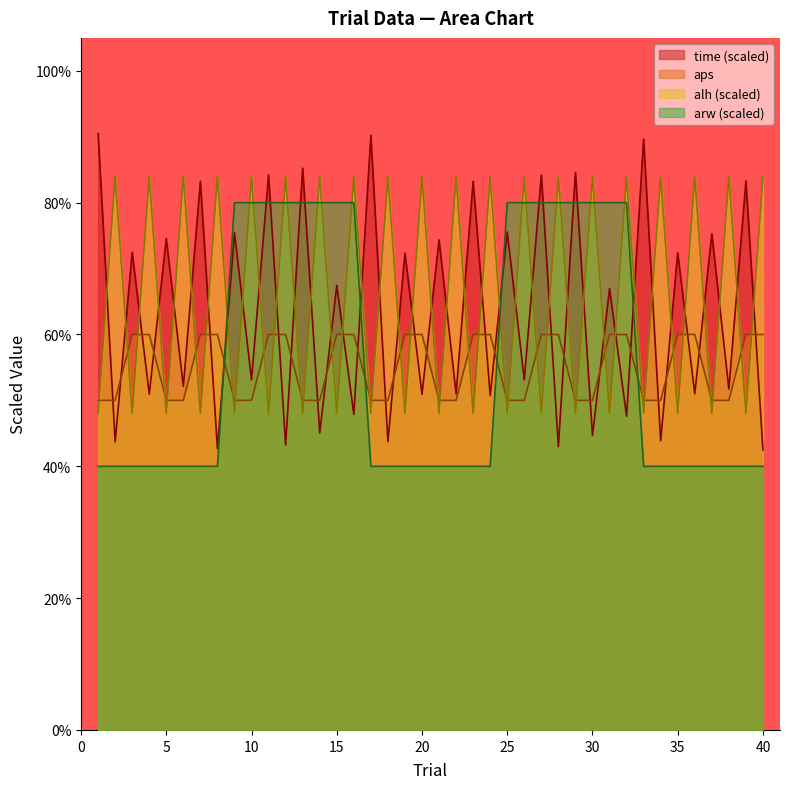

What is the lowest value of the alh series?

48.0